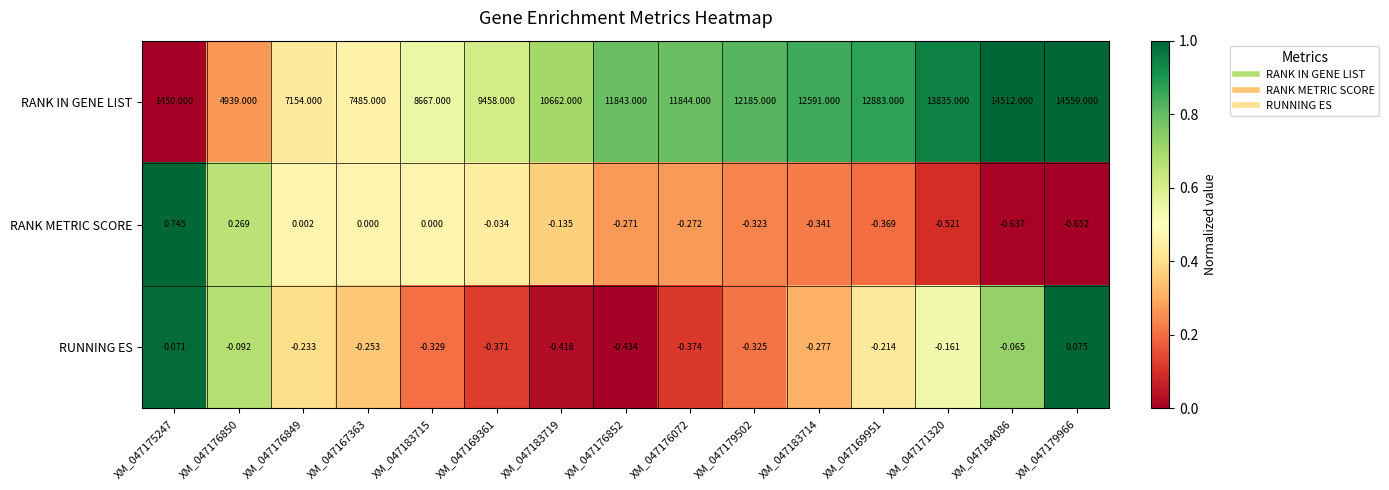

Which series has the largest total across all categories?

RANK IN GENE LIST